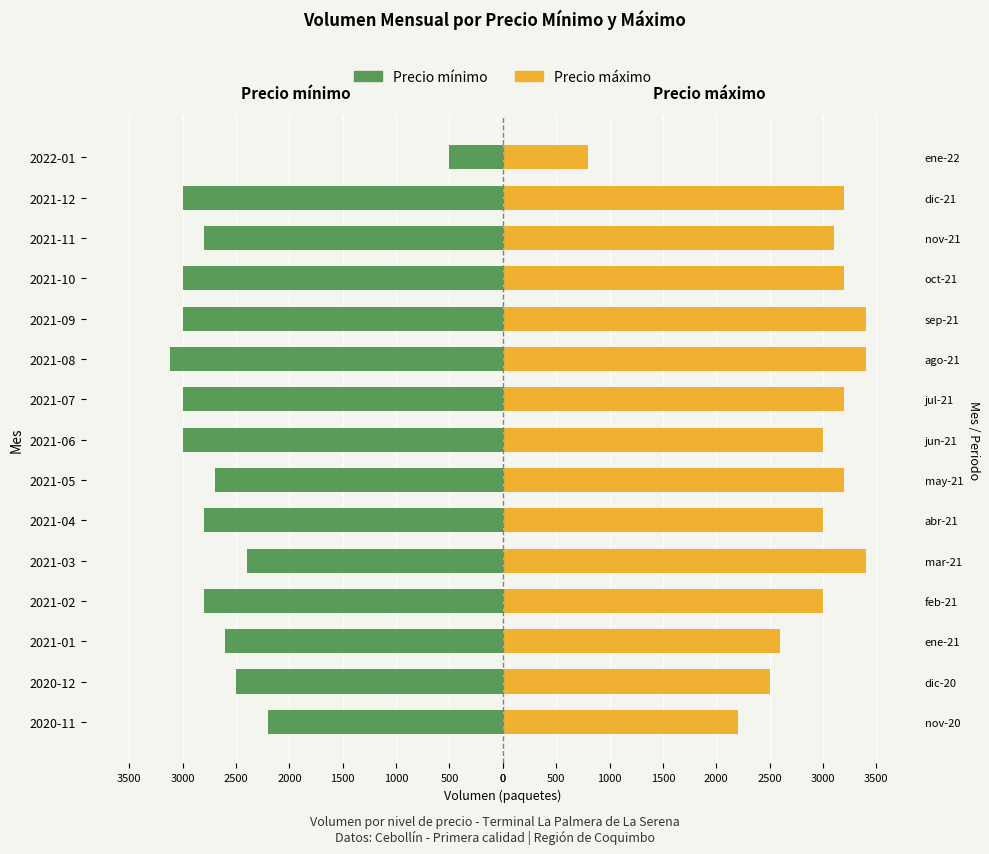

The value of Precio mínimo at 2021-06 is -4923. True or false?

False